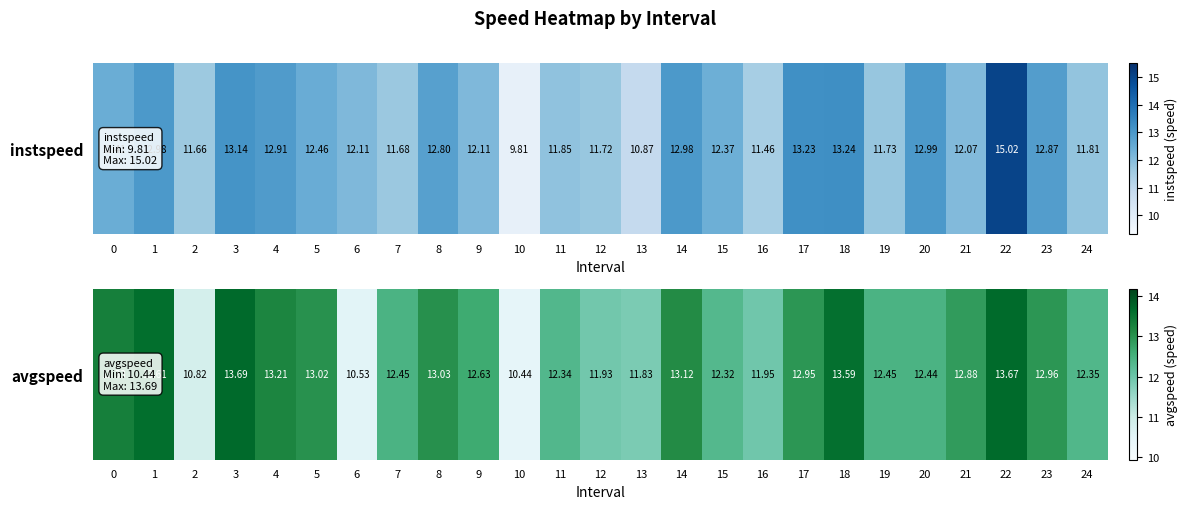

List the labels in order of value, largest first.

3, 22, 1, 18, 0, 4, 14, 8, 5, 23, 17, 21, 9, 19, 7, 20, 24, 11, 15, 16, 12, 13, 2, 6, 10